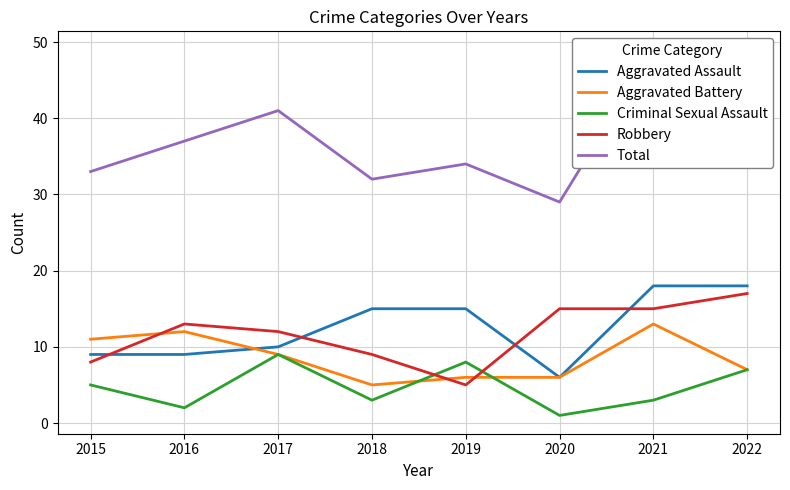

List the series in order of their peak value, highest first.

Total, Aggravated Assault, Robbery, Aggravated Battery, Criminal Sexual Assault